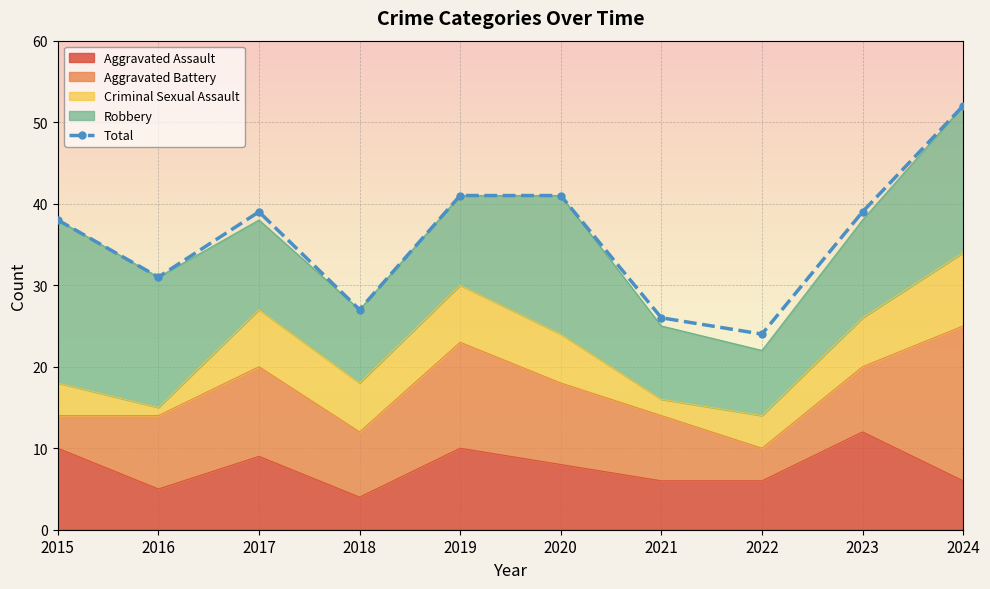

Reading left to right, list all the values displayed in this chart.

2015=38	2016=31	2017=39	2018=27	2019=41	2020=41	2021=26	2022=24	2023=39	2024=52